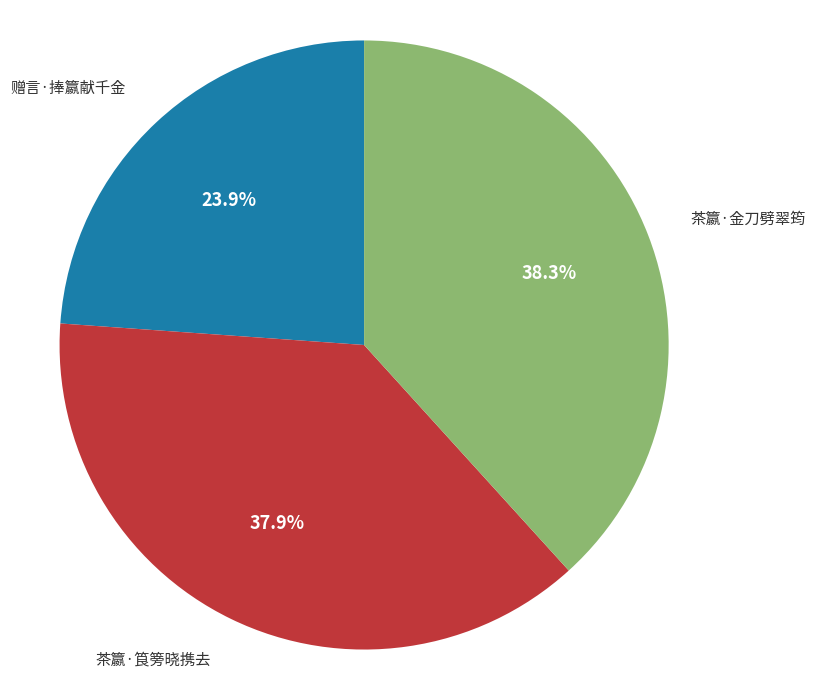

What is the smallest slice in the pie chart?

赠言·捧籝献千金